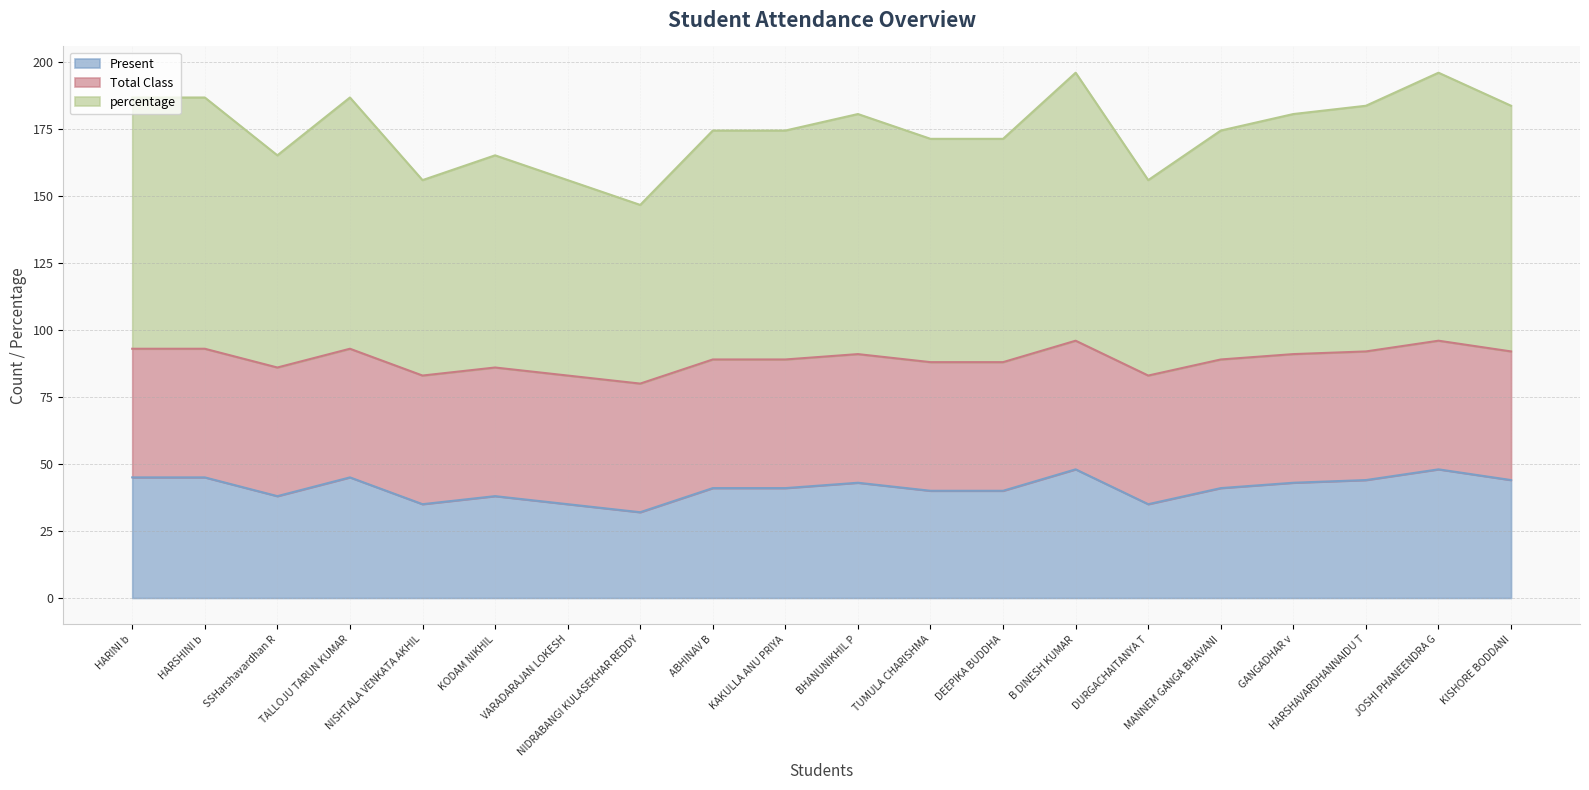

Rank the categories by percentage value from lowest to highest.

NIDRABANGI KULASEKHAR REDDY, NISHTALA VENKATA AKHIL, VARADARAJAN LOKESH, DURGACHAITANYA T, SSHarshavardhan R, KODAM NIKHIL, TUMULA CHARISHMA, DEEPIKA BUDDHA, ABHINAV B, KAKULLA ANU PRIYA, MANNEM GANGA BHAVANI, BHANUNIKHIL P, GANGADHAR v, HARSHAVARDHANNAIDU T, KISHORE BODDANI, HARINI b, HARSHINI b, TALLOJU TARUN KUMAR, B DINESH KUMAR, JOSHI PHANEENDRA G